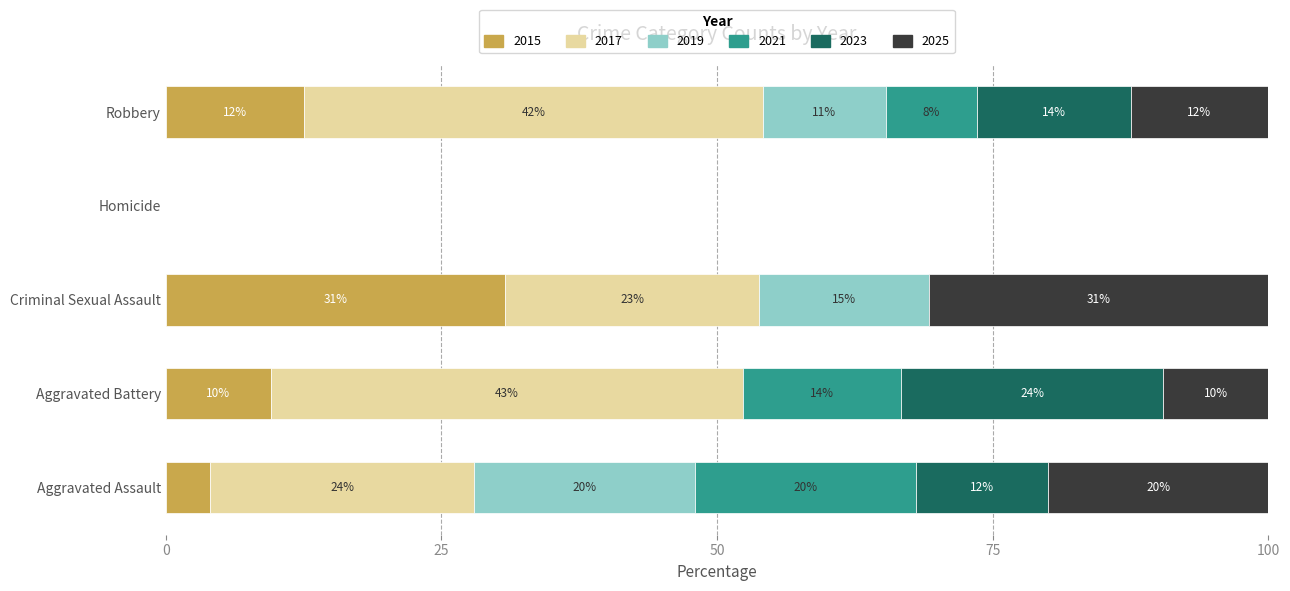

At which label does 2015 reach its peak?

Criminal Sexual Assault